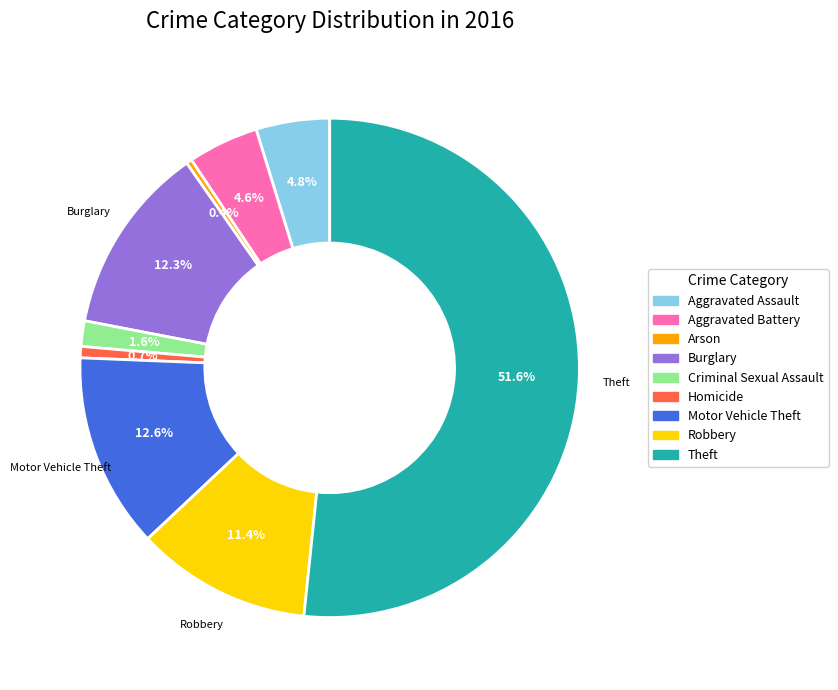

Count the number of slices in the pie.

9